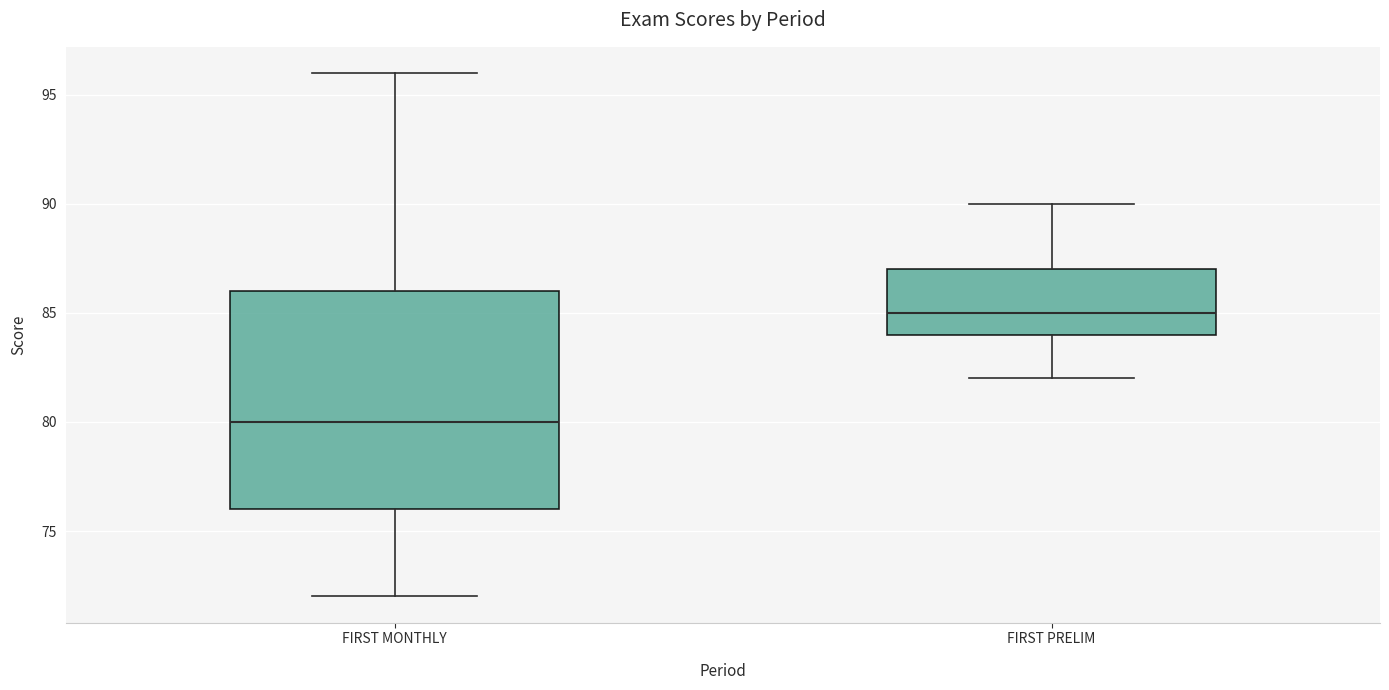

Reading left to right, transcribe this box plot: for each box, give where its median line is, the range the box spans, and where its two whiskers end, as read against the y-axis. The values are not printed on the chart, so give them approximately, as read against the axis.

FIRST MONTHLY: median 80, box 76 to 86, whiskers 72 to 96
FIRST PRELIM: median 85, box 84 to 87, whiskers 82 to 90